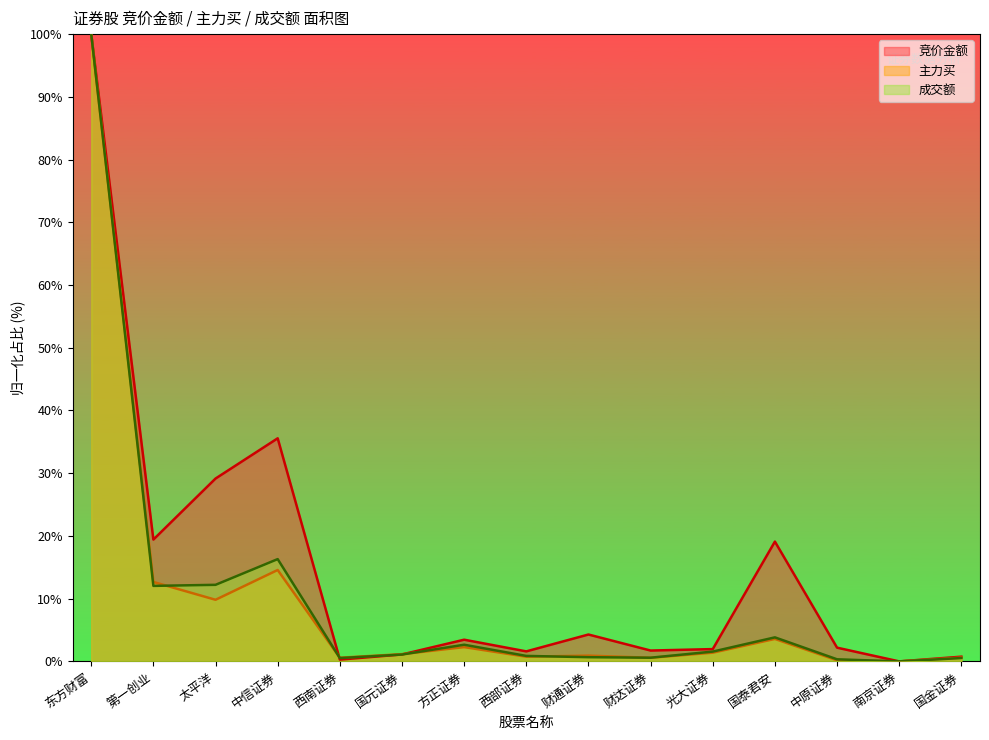

True or false: 成交额 has a value of 1.3 at 西部证券.

False